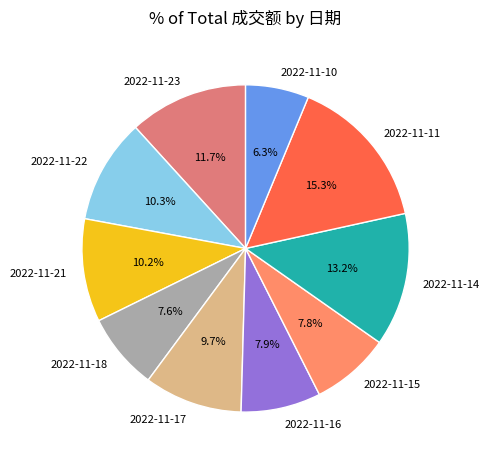

Is there a majority slice in this chart?

No